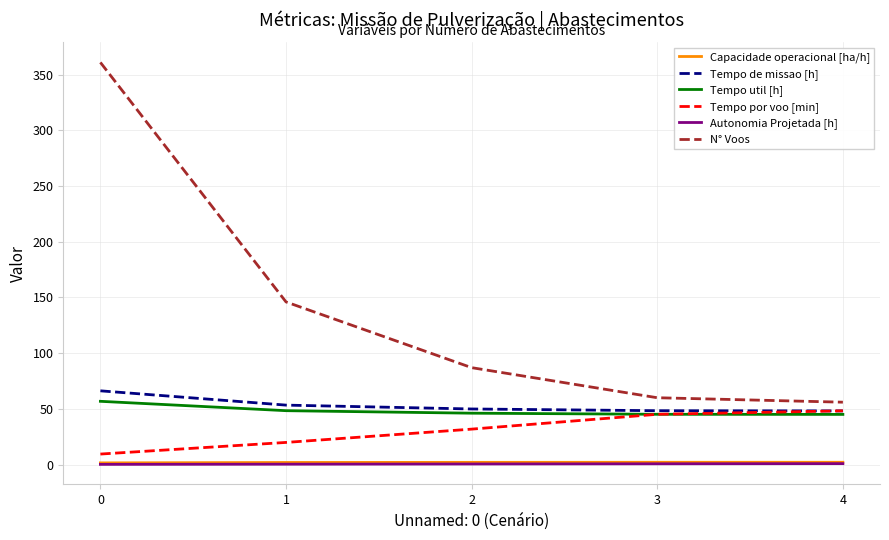

How many values in the Capacidade operacional [ha/h] series are below 2?

2